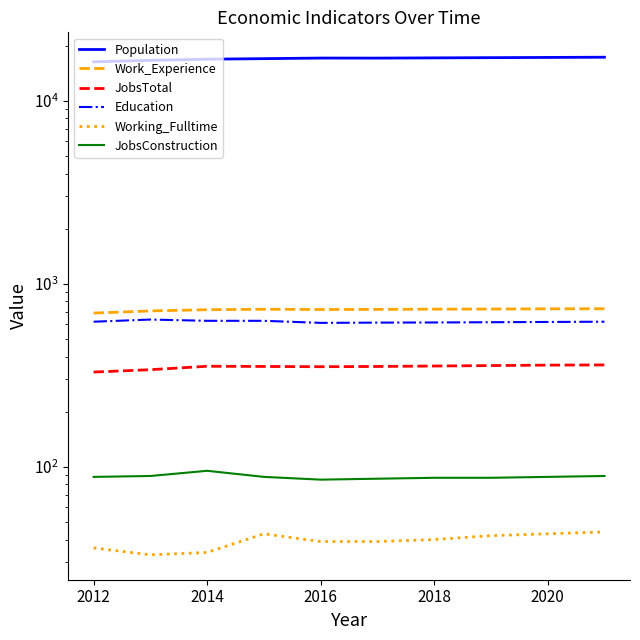

What is the maximum value shown in the chart?

17283